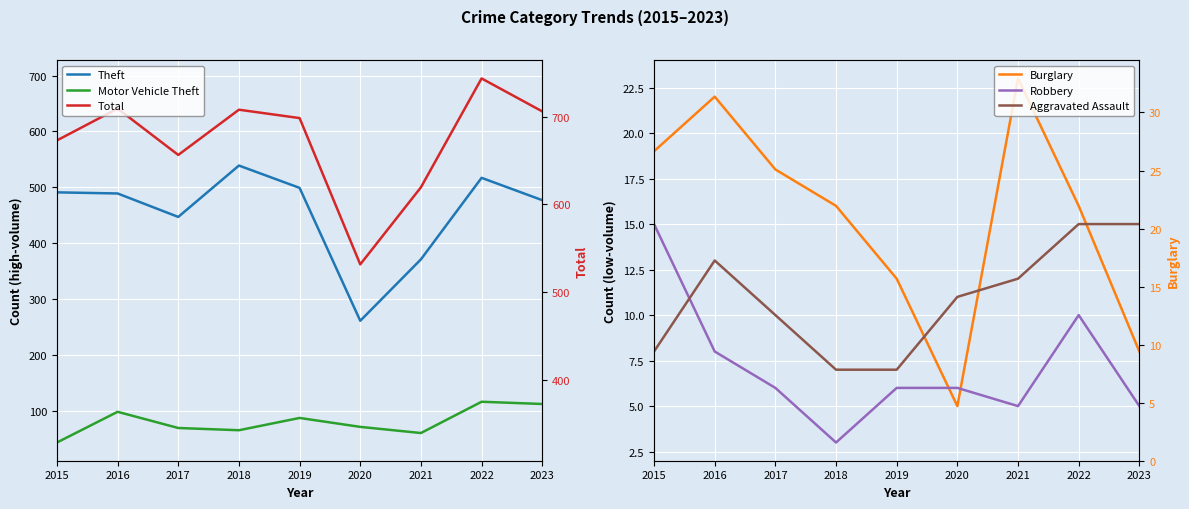

Which category has the highest value in the Burglary series?

2021